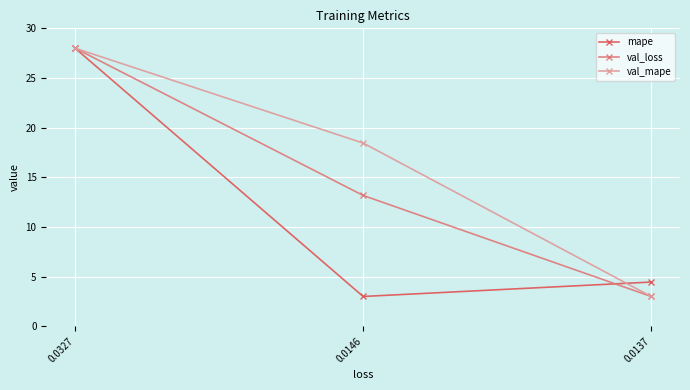

What is the average value of the val_loss series?

14.7